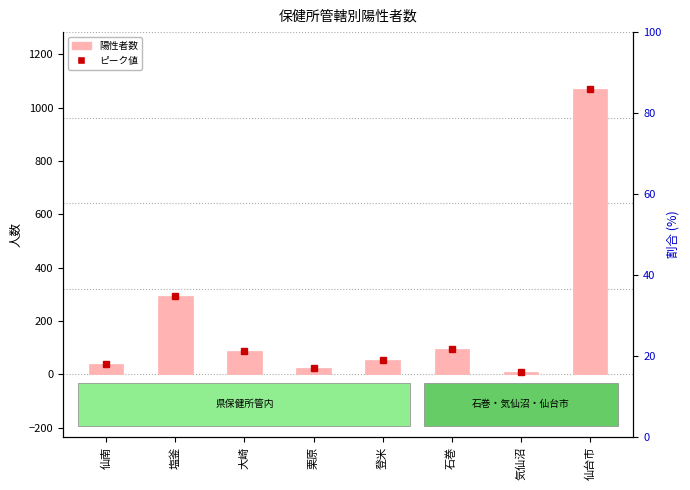

What value does the data have at 塩釜, to the nearest 50?

300